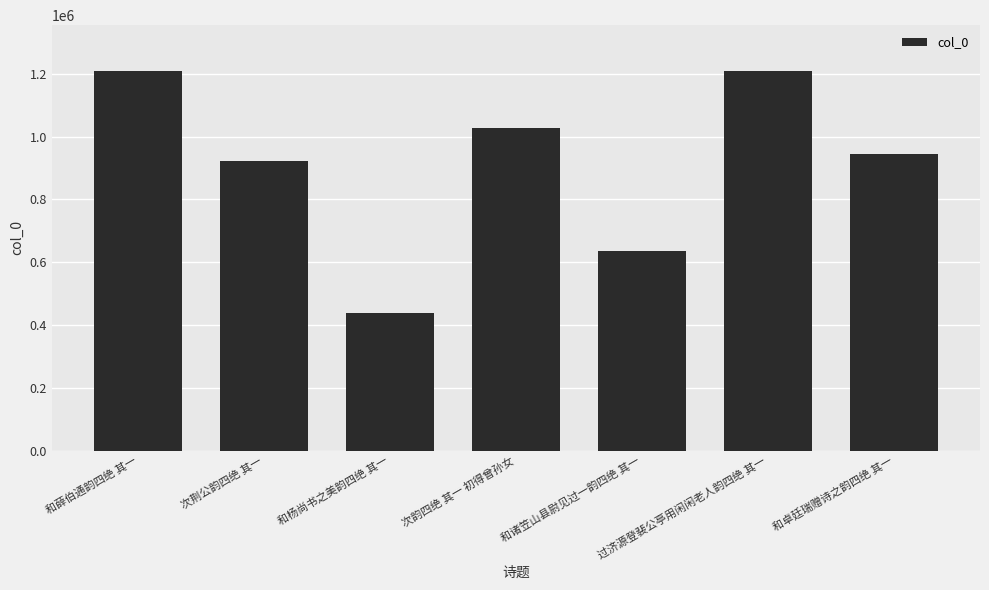

What is the difference between the second highest and minimum values?

772155